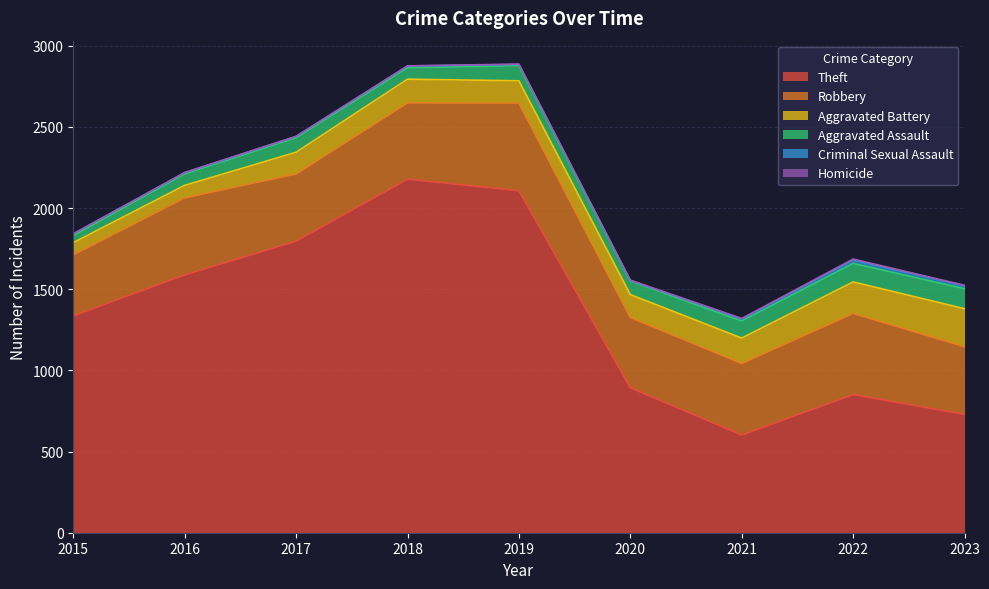

Does the chart display data point markers on the line(s)?

No